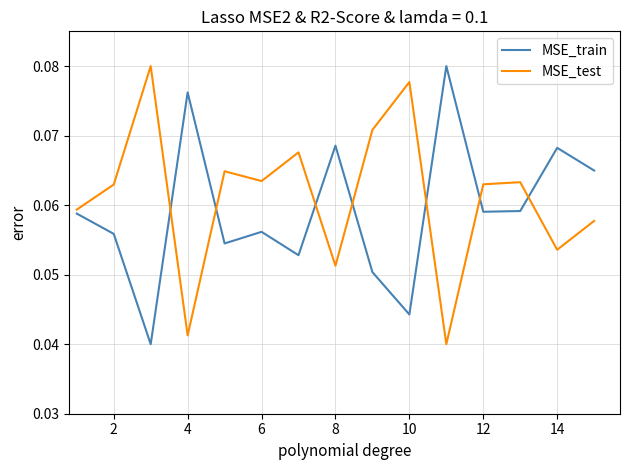

Which series ends up on top after the final intersection of MSE_test and MSE_train?

MSE_train